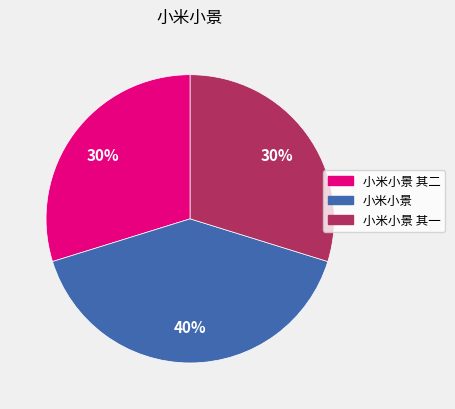

Is there any slice that represents more than half of the pie?

No